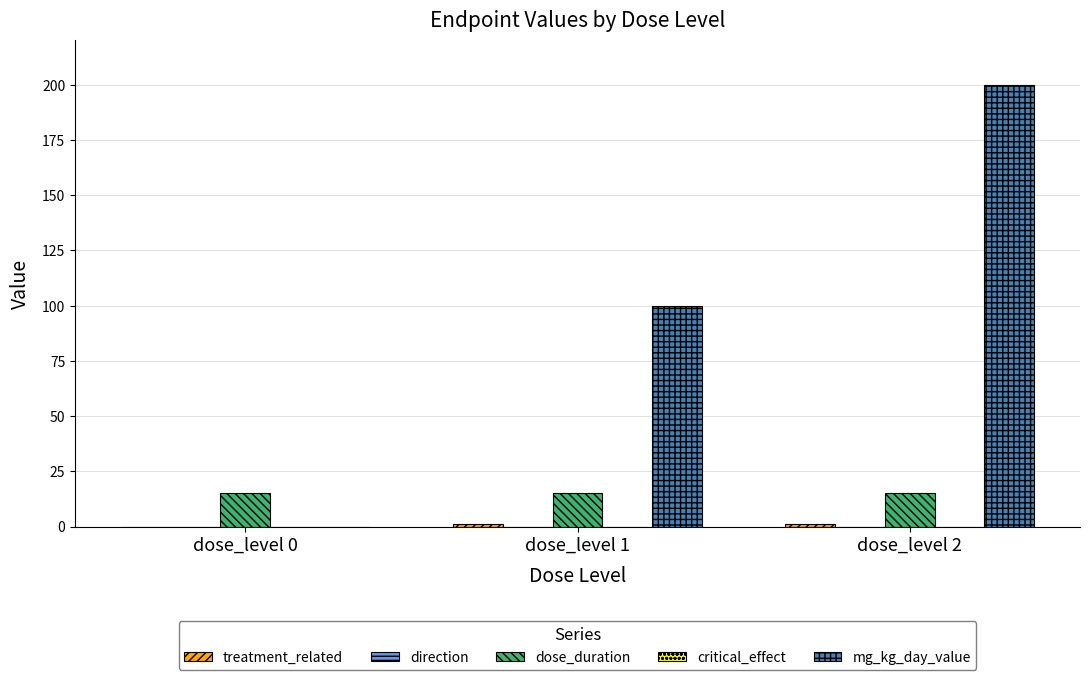

How many mg_kg_day_value values are between 0 and 200?

3